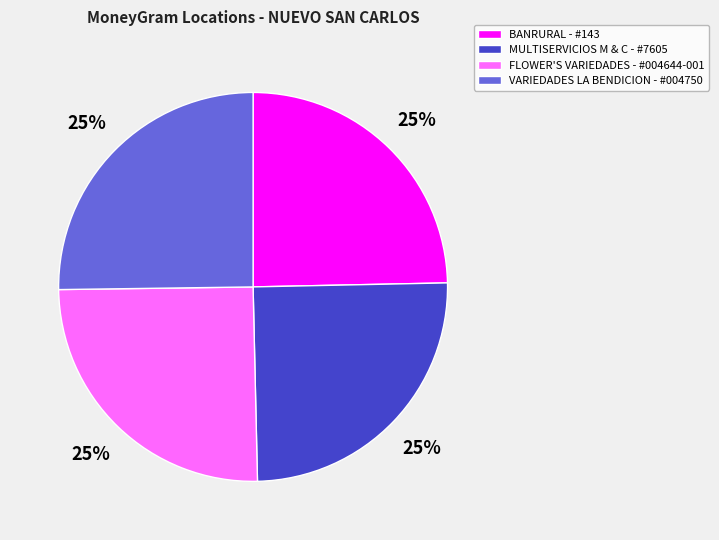

Is there any slice that represents more than half of the pie?

No